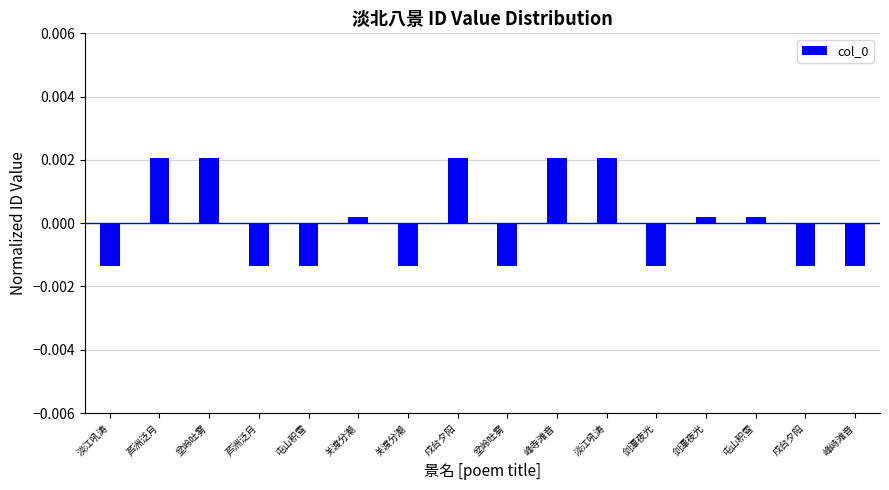

How many positive values are there?

8